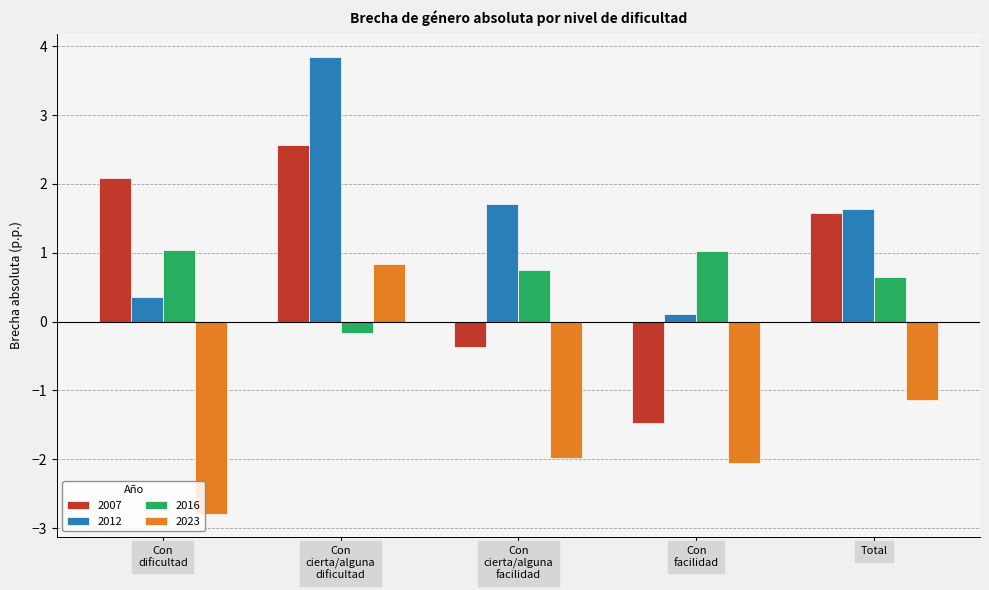

How many data points in 2007 are above 1?

3